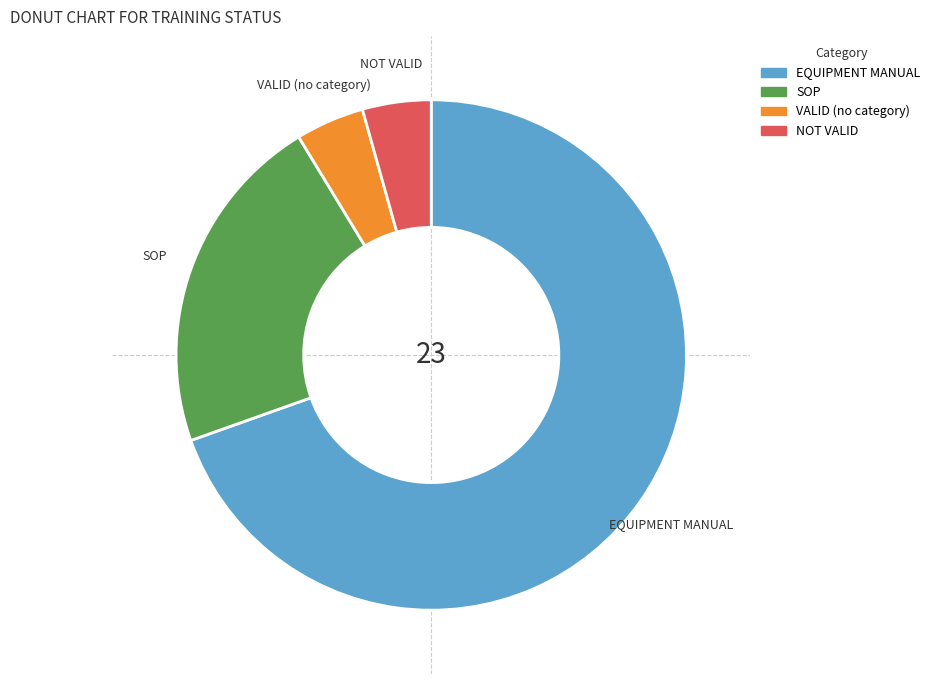

Is there any slice that represents more than half of the pie?

Yes